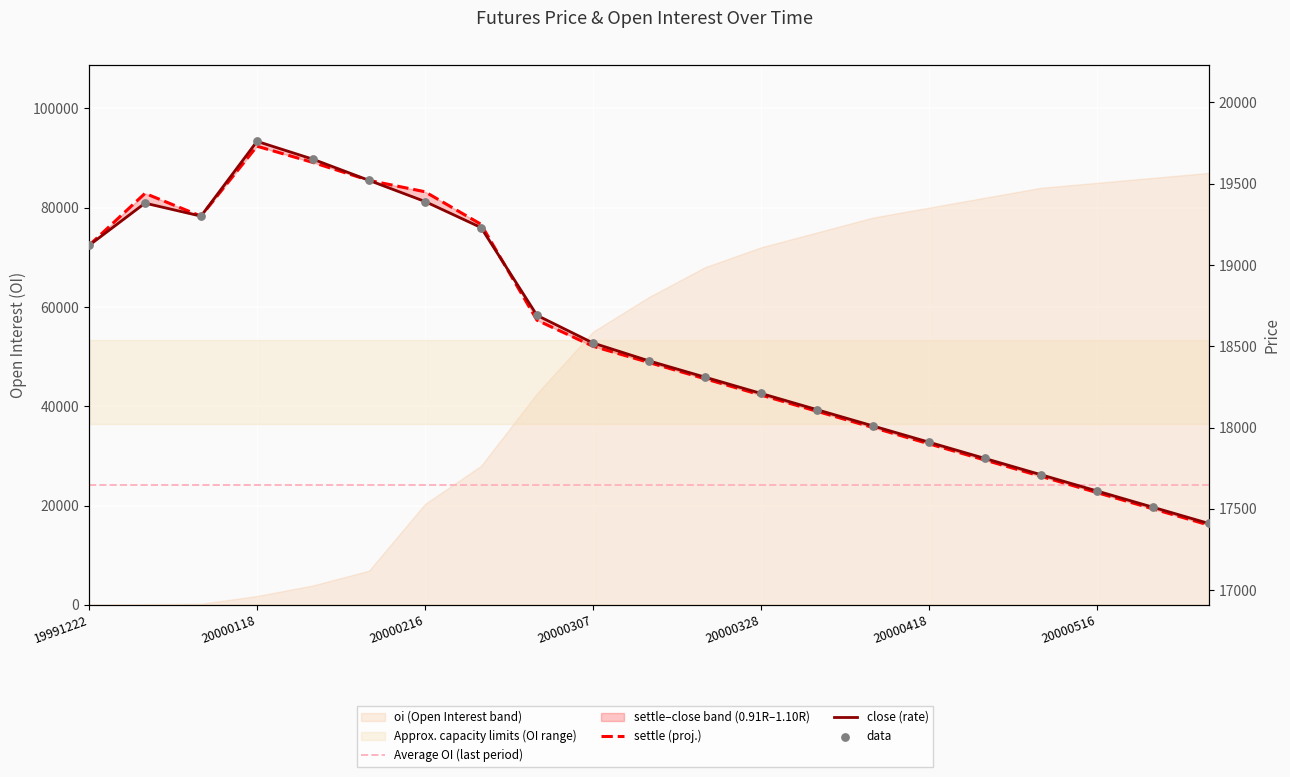

Which series reaches the maximum Y coordinate?

oi